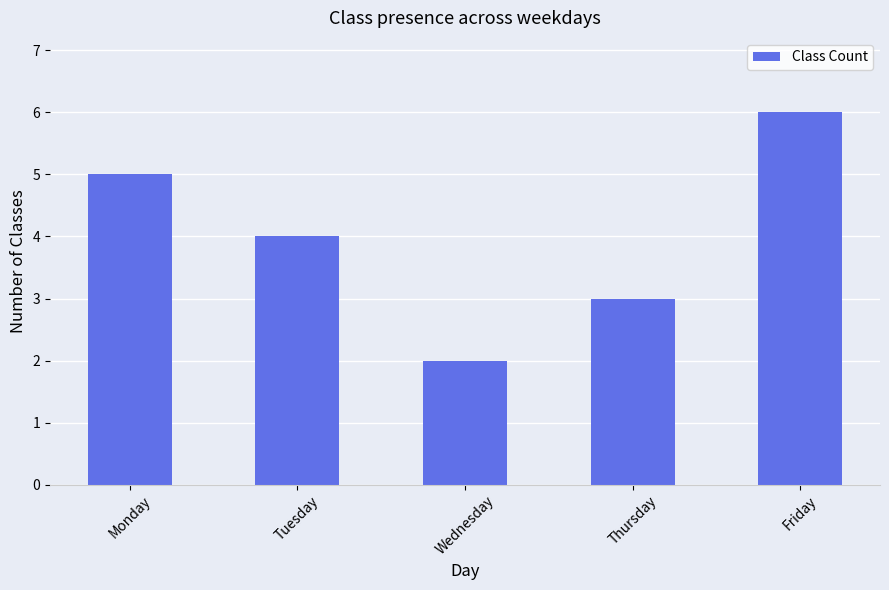

The value at Friday is 2. True or false?

False